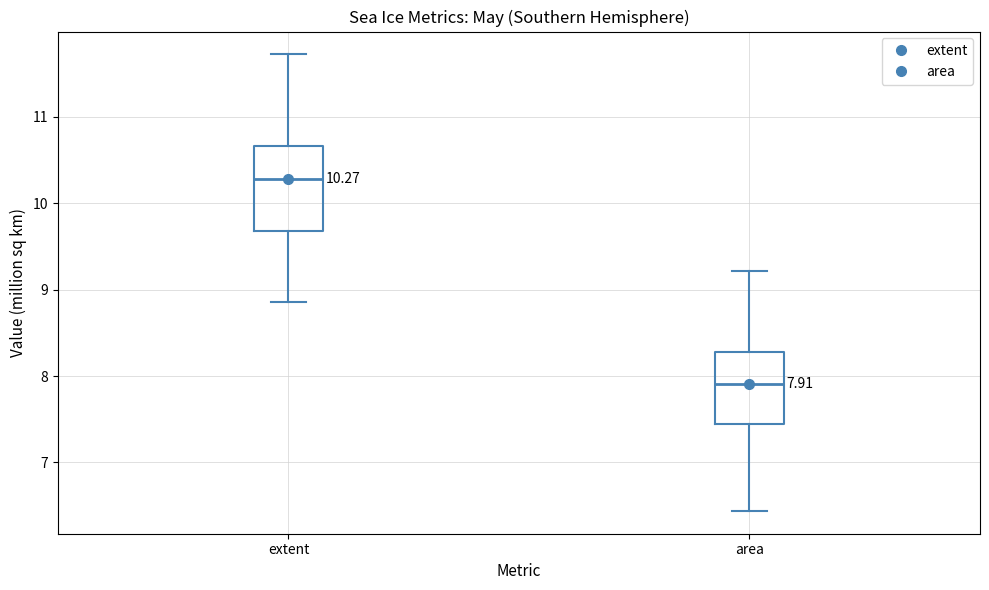

Which box's median line is the highest?

extent